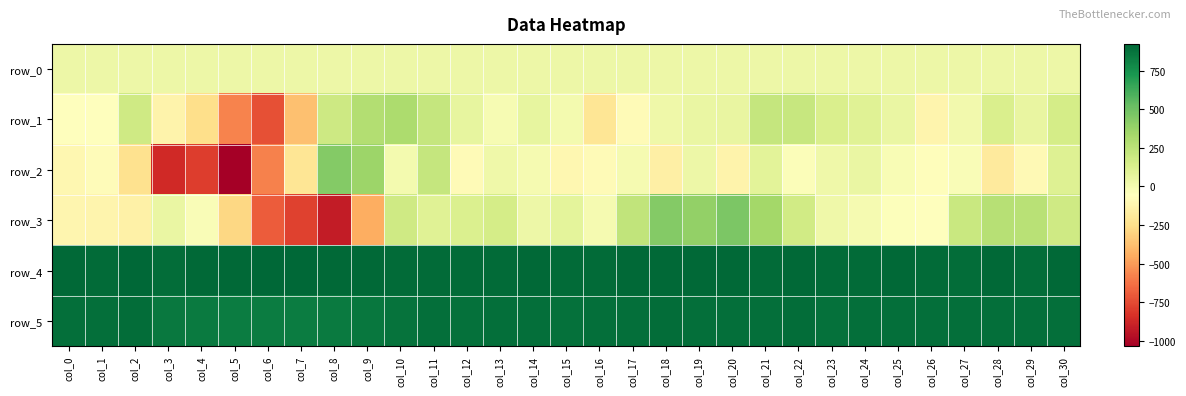

True or false: row_5 has a value of 852.0 at col_3.

True